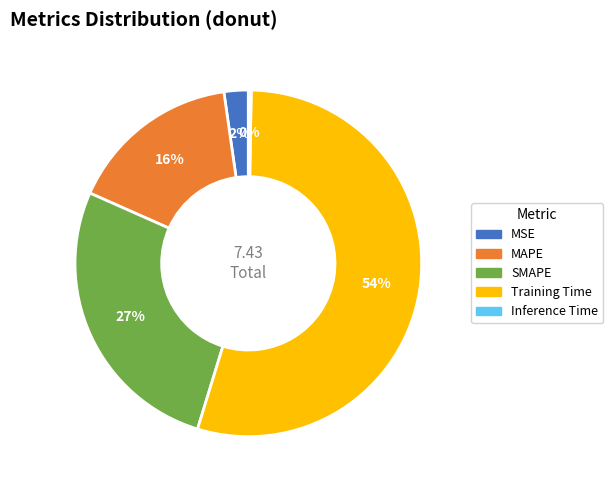

Which slice is the largest?

Training Time